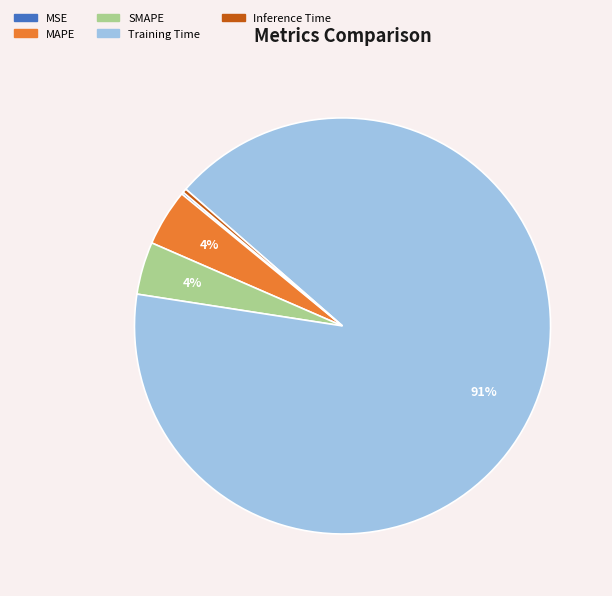

To the nearest percent, what is the difference between the Inference Time and MAPE slice percentages?

4%